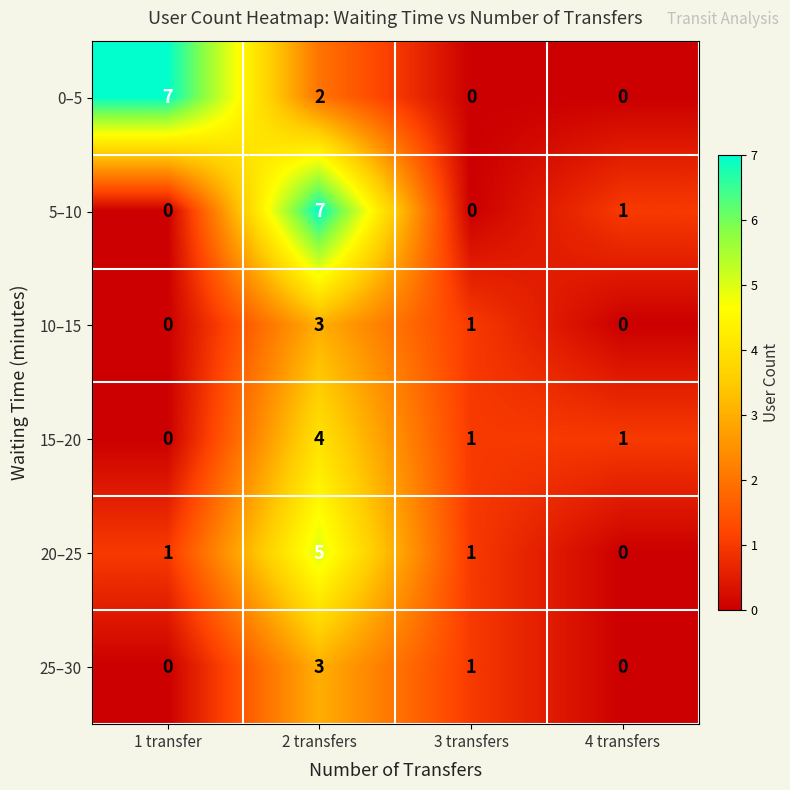

What is the difference between the maximum and minimum values in the 15–20 series?

4